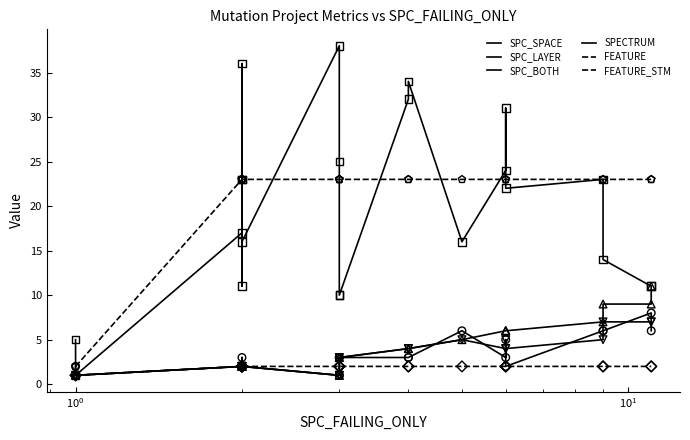

What are all the series names shown in the legend?

SPC_SPACE, SPC_LAYER, SPC_BOTH, SPECTRUM, FEATURE, FEATURE_STM